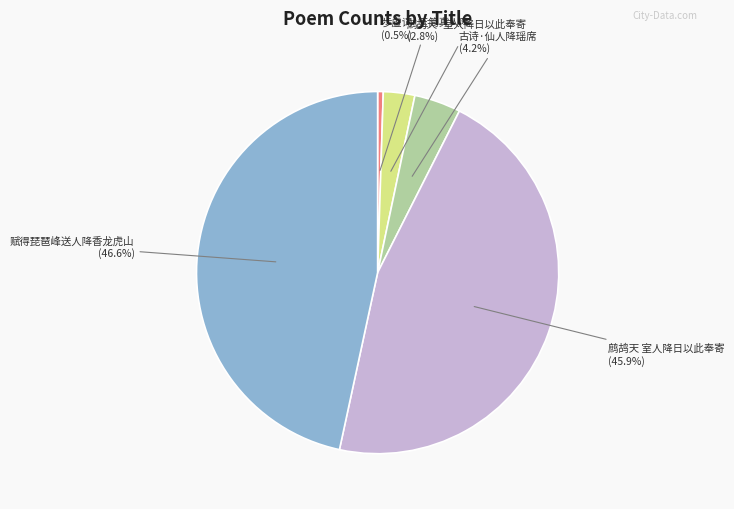

How many slices are in this pie chart?

5